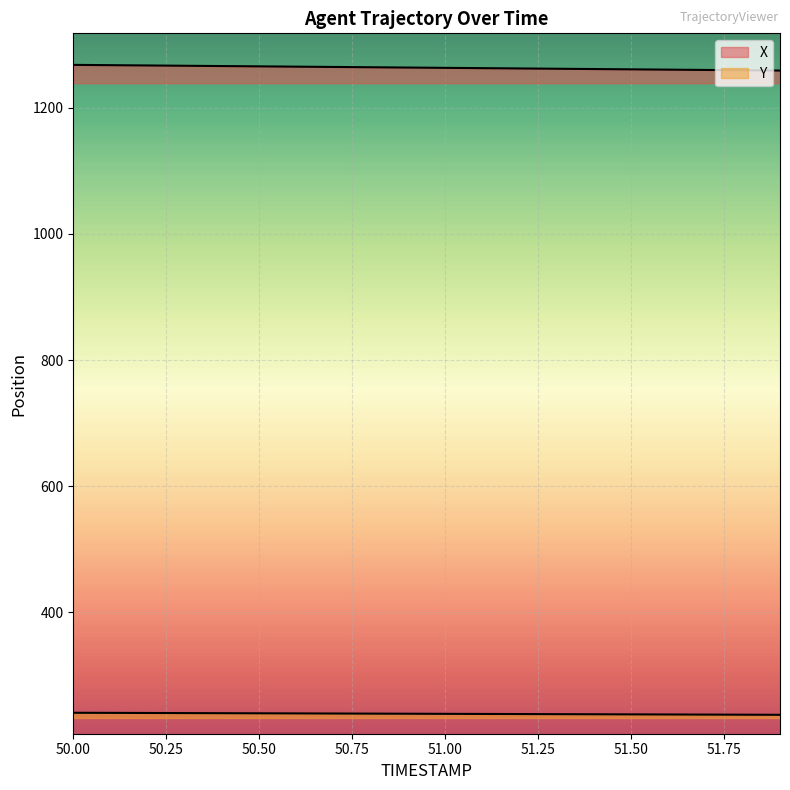

What is the difference between the Y values at 51.5 and 51.9?

0.7